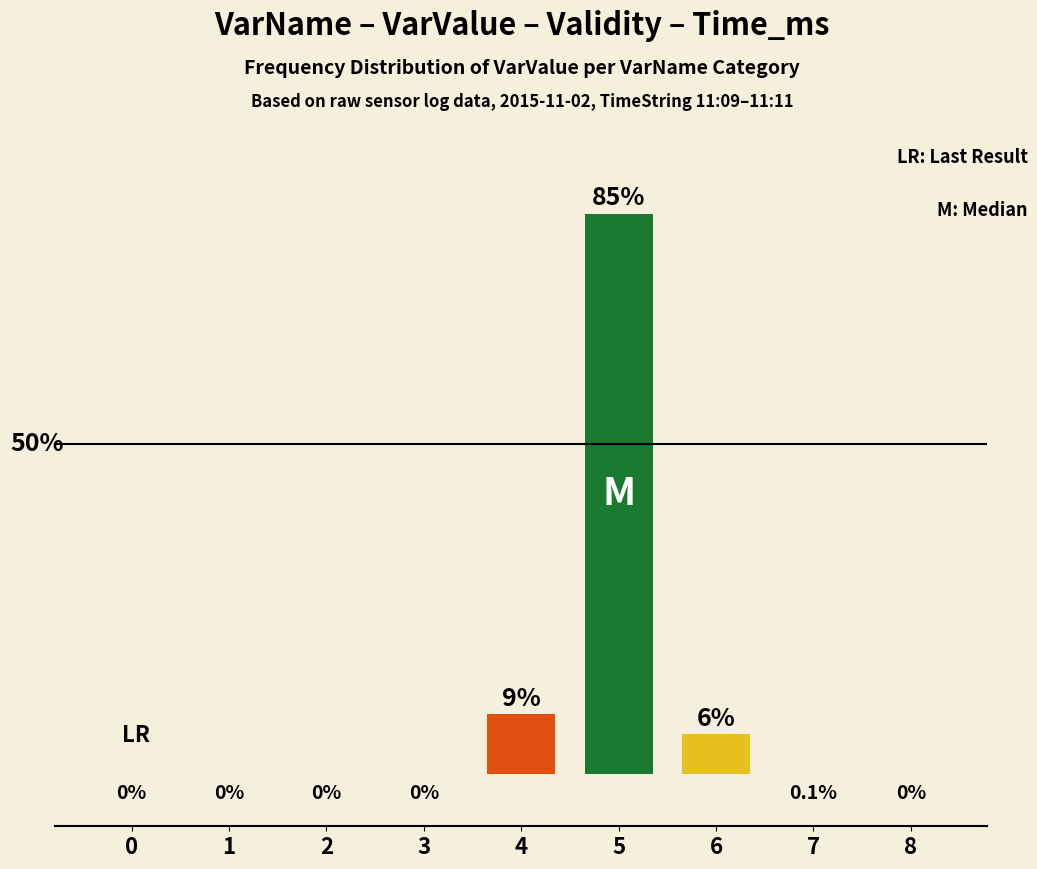

The value at 8 is 0. True or false?

True